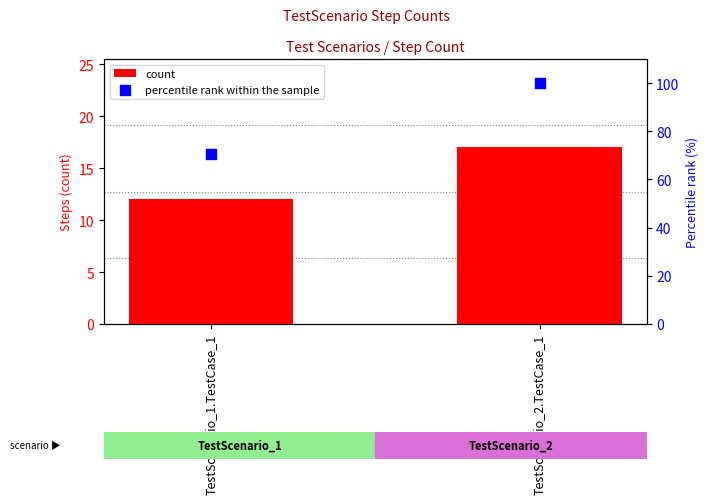

At how many categories does at least one series exceed 97?

1